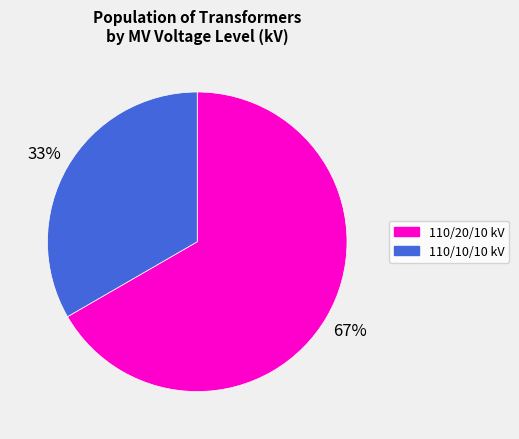

Which category accounts for the majority?

110/20/10 kV